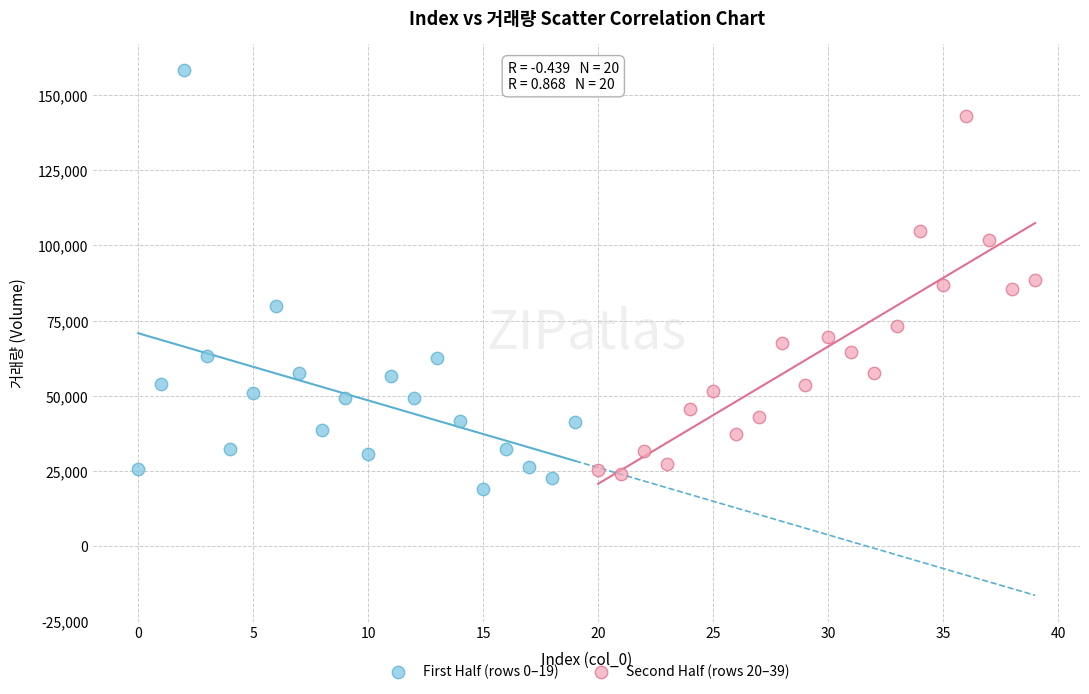

Which series reaches the maximum Y coordinate?

First Half (rows 0–19)